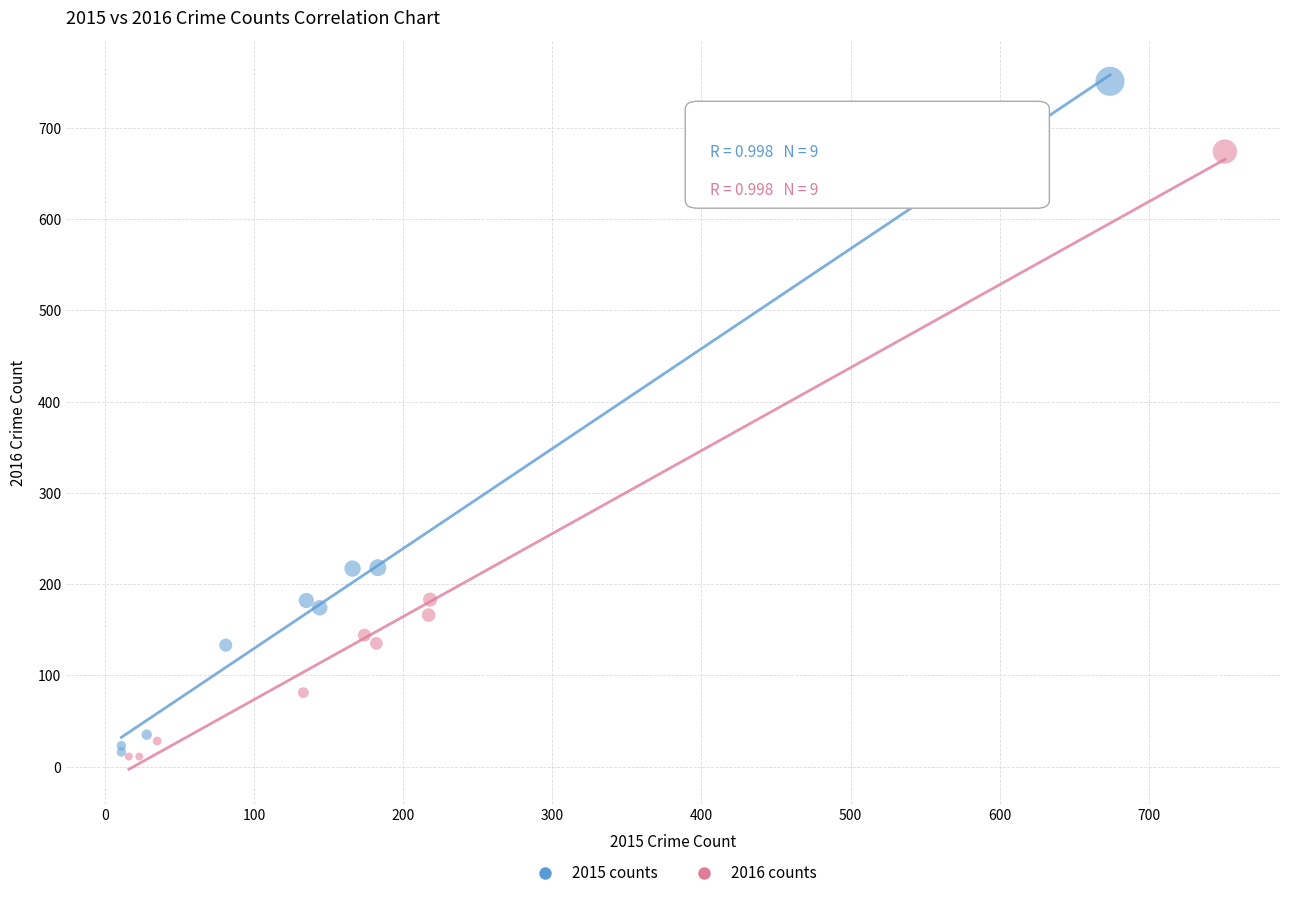

Which series has the widest spread of Y values?

2015 counts